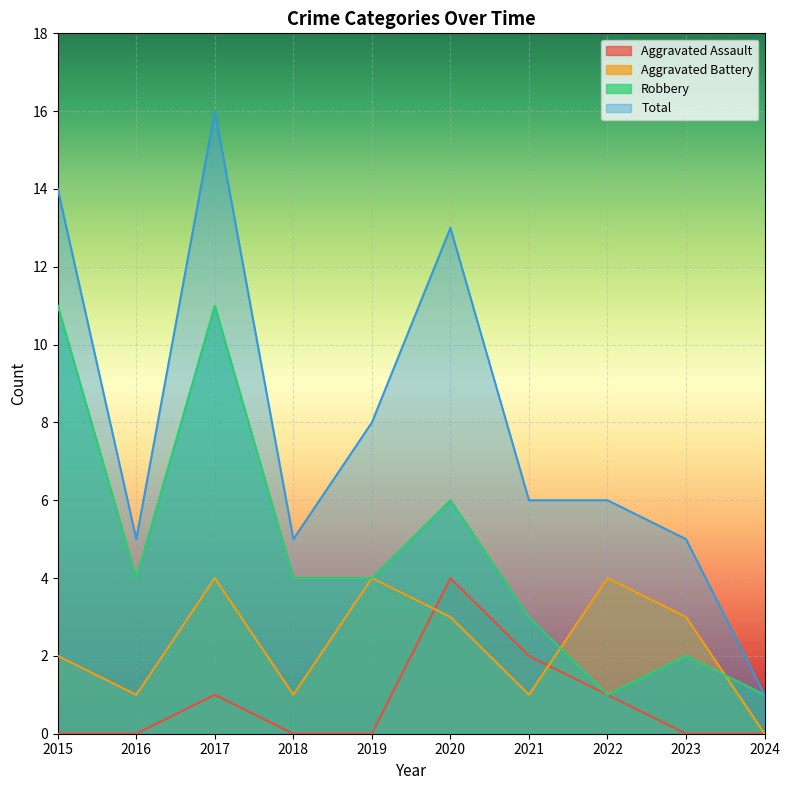

How many lines are shown in the chart?

4